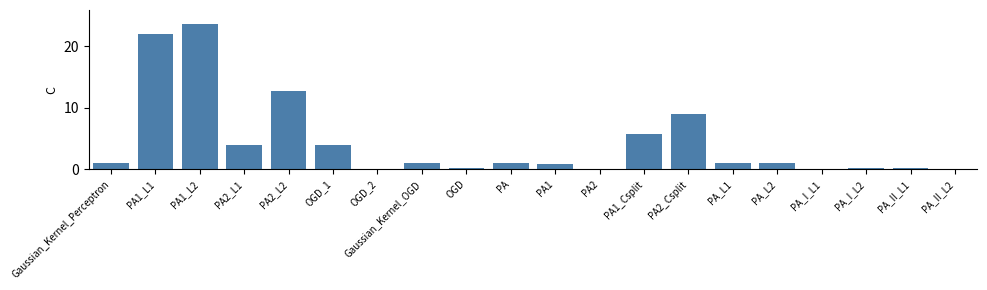

What is the sum of all values?

87.8